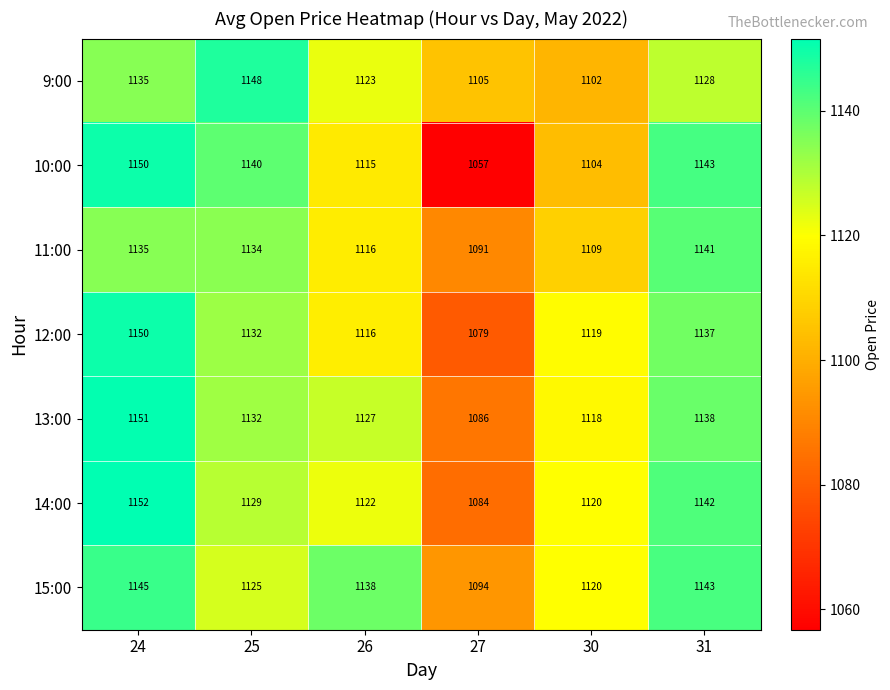

Which series has the widest spread of values?

10:00